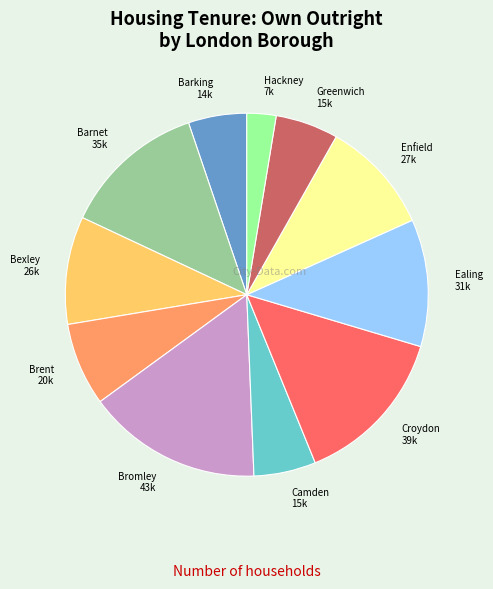

Does any single category account for the majority?

No